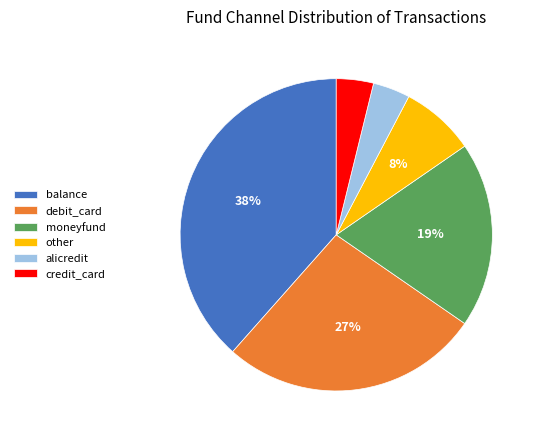

How many slices are in this pie chart?

6